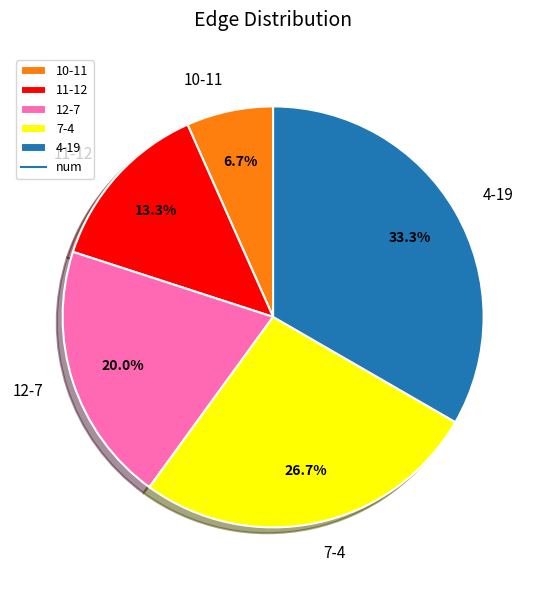

What is the ratio of the value at 4-19 to the value at 12-7?

1.7